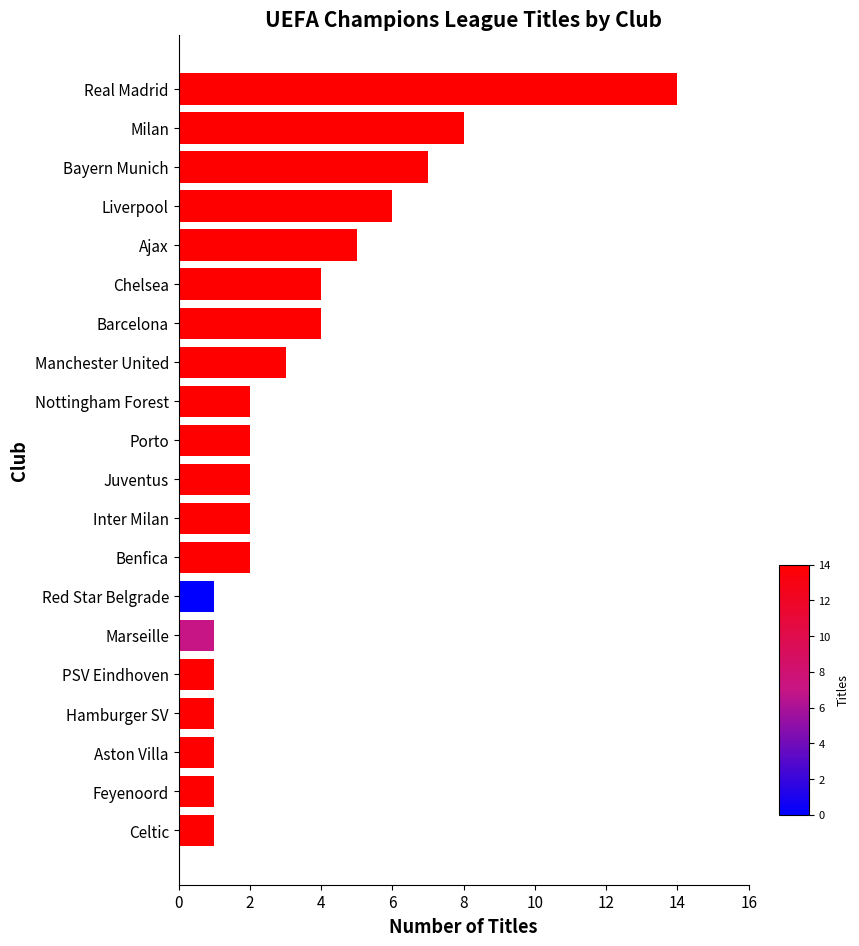

What is the maximum value shown in the chart?

14